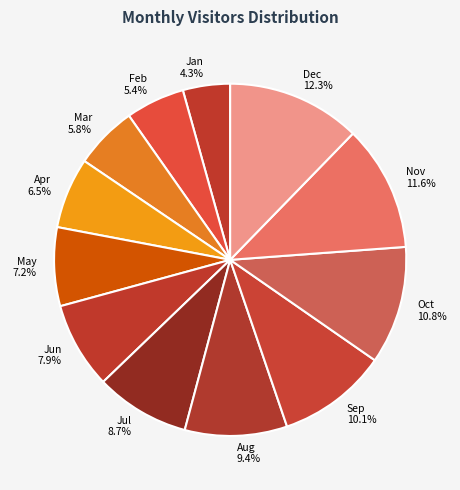

To the nearest percent, what portion does Mar represent?

6%